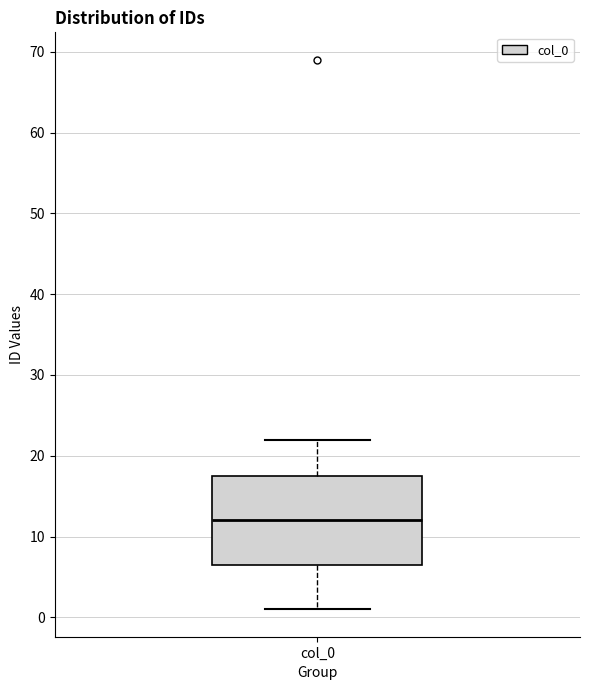

Where does the upper whisker of the box for col_0 end on the y-axis? The values are not printed on the chart, so give them approximately, as read against the axis.

22